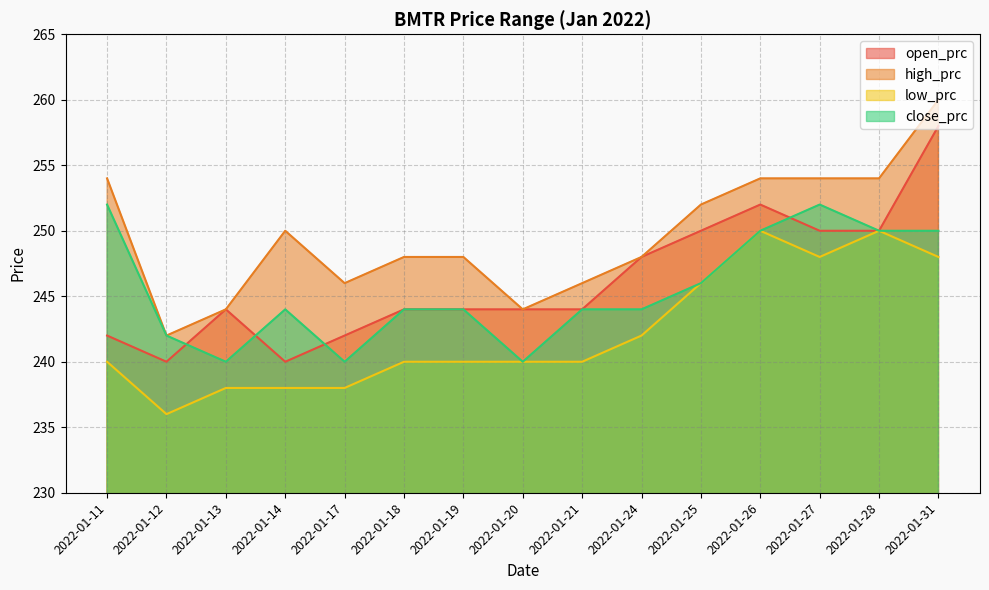

True or false: low_prc and close_prc intersect in this chart.

False